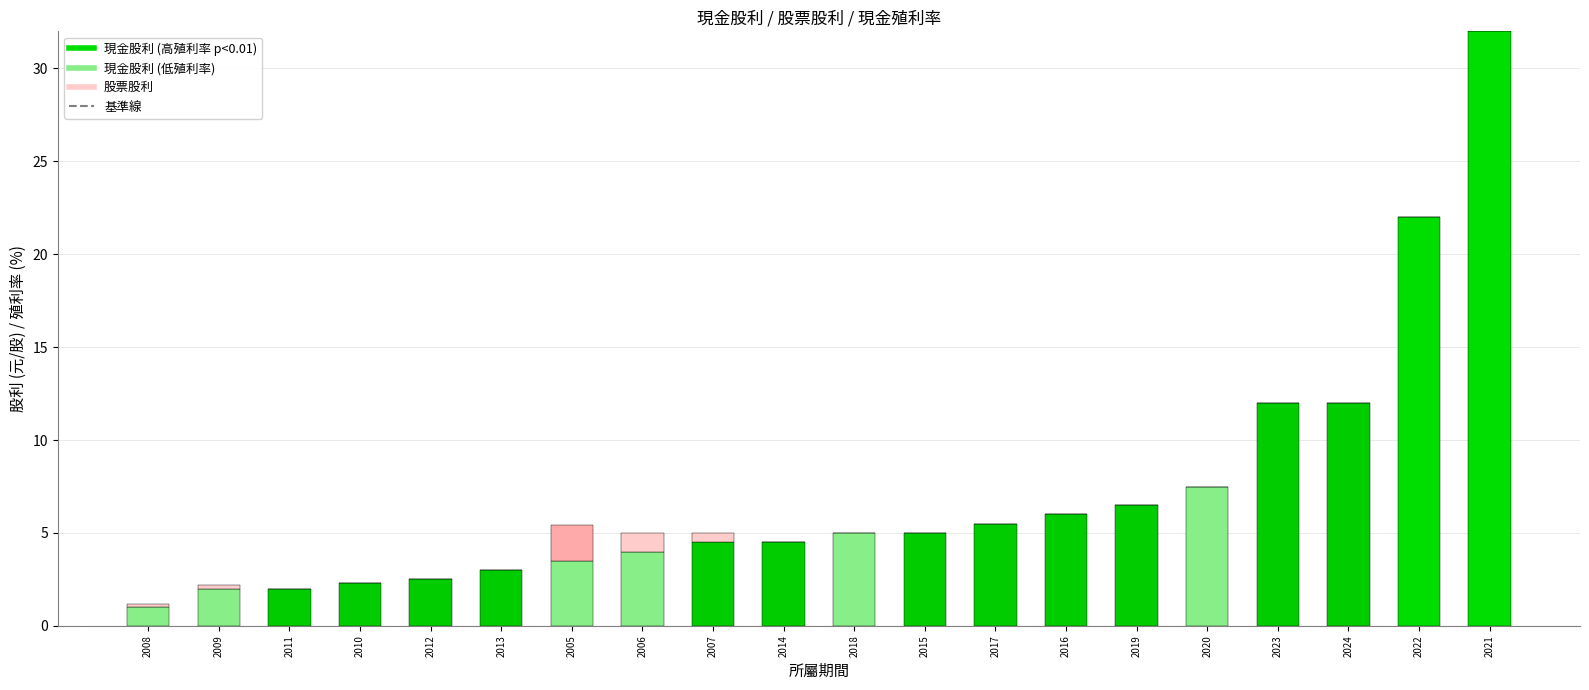

At which category is the sum across all series the highest?

2021